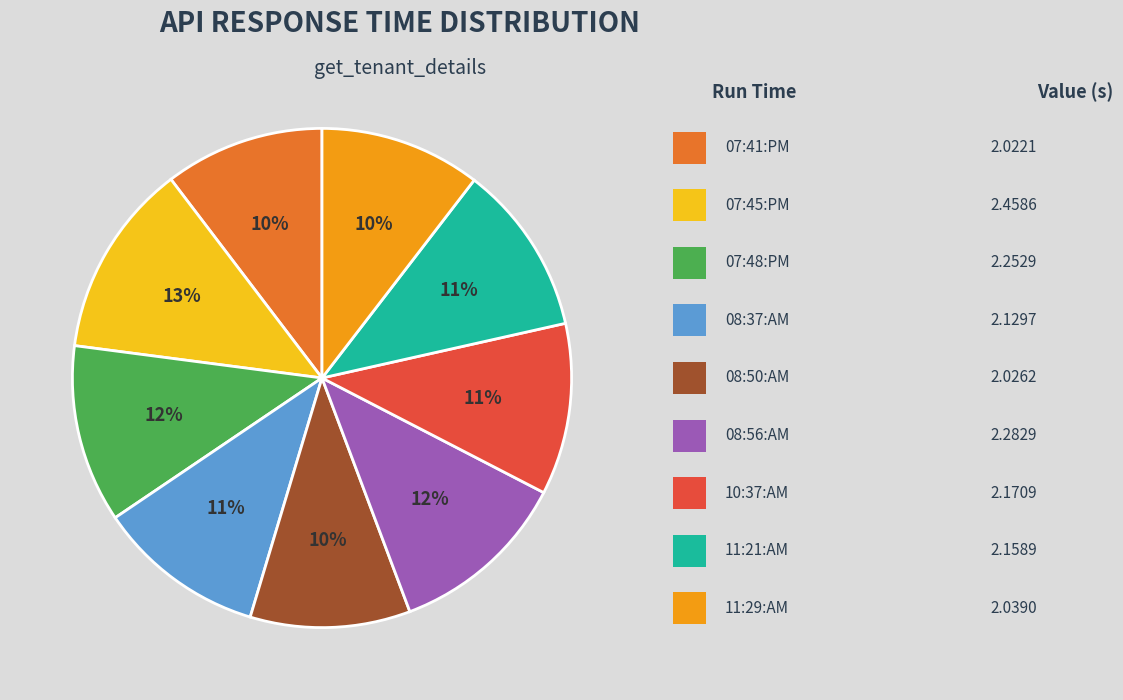

Is there any slice that represents more than half of the pie?

No